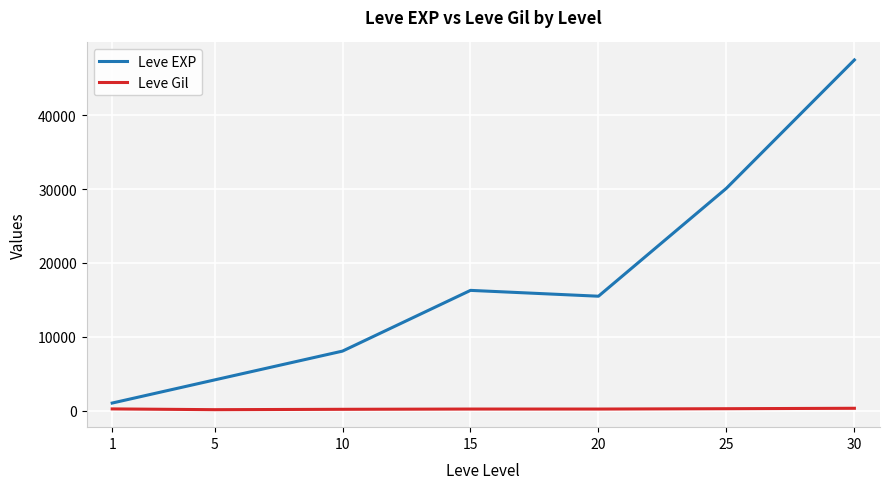

What is the greatest value displayed?

47467.5